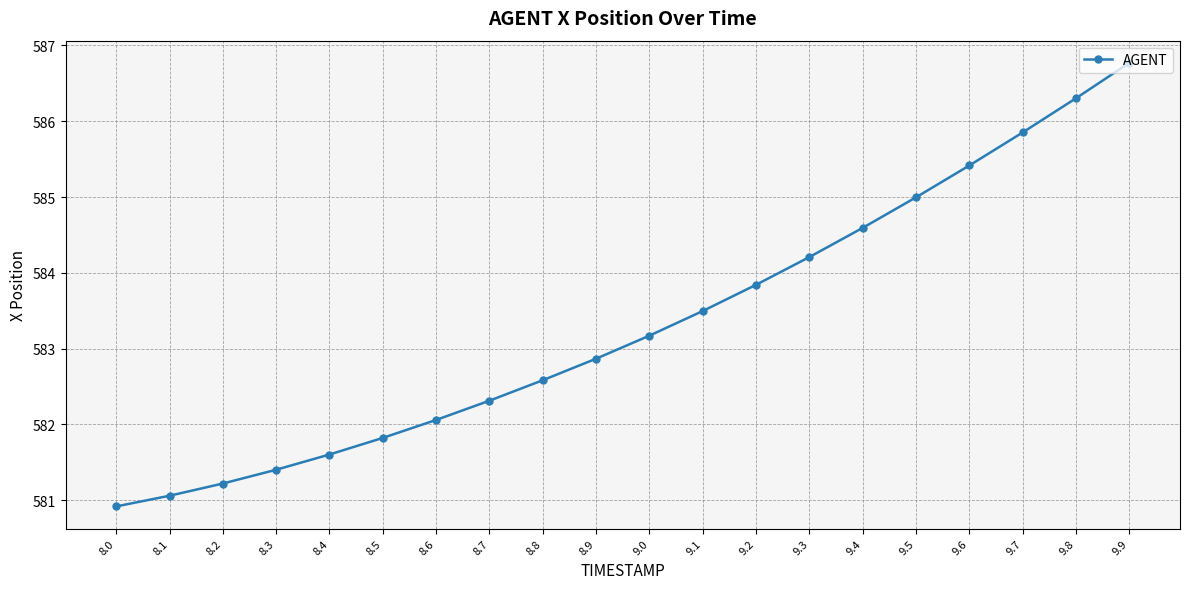

Reading right to left, what are all the values shown in this chart?

9.9=586.8	9.8=586.3	9.7=585.9	9.6=585.4	9.5=585.0	9.4=584.6	9.3=584.2	9.2=583.8	9.1=583.5	9.0=583.2	8.9=582.9	8.8=582.6	8.7=582.3	8.6=582.1	8.5=581.8	8.4=581.6	8.3=581.4	8.2=581.2	8.1=581.1	8.0=580.9